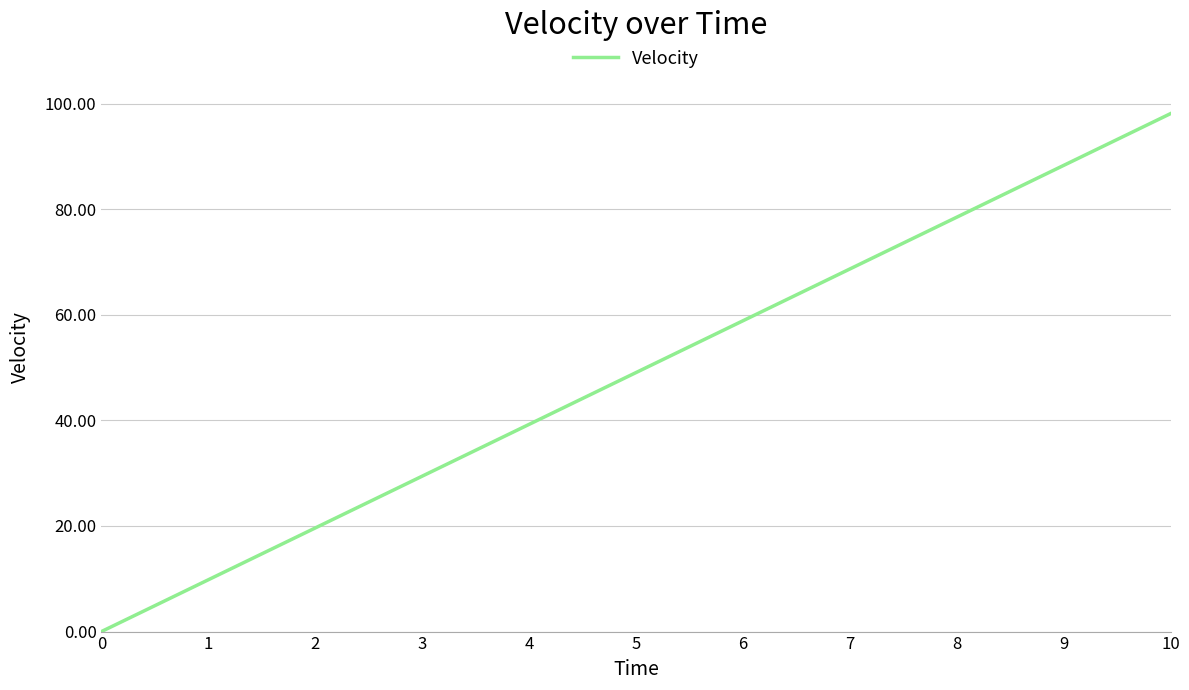

How many categories are shown in the chart?

11